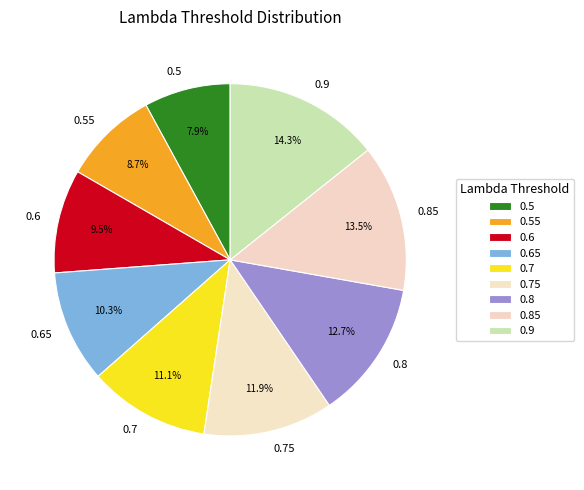

Is it true that 0.8 is 13% of the pie?

True